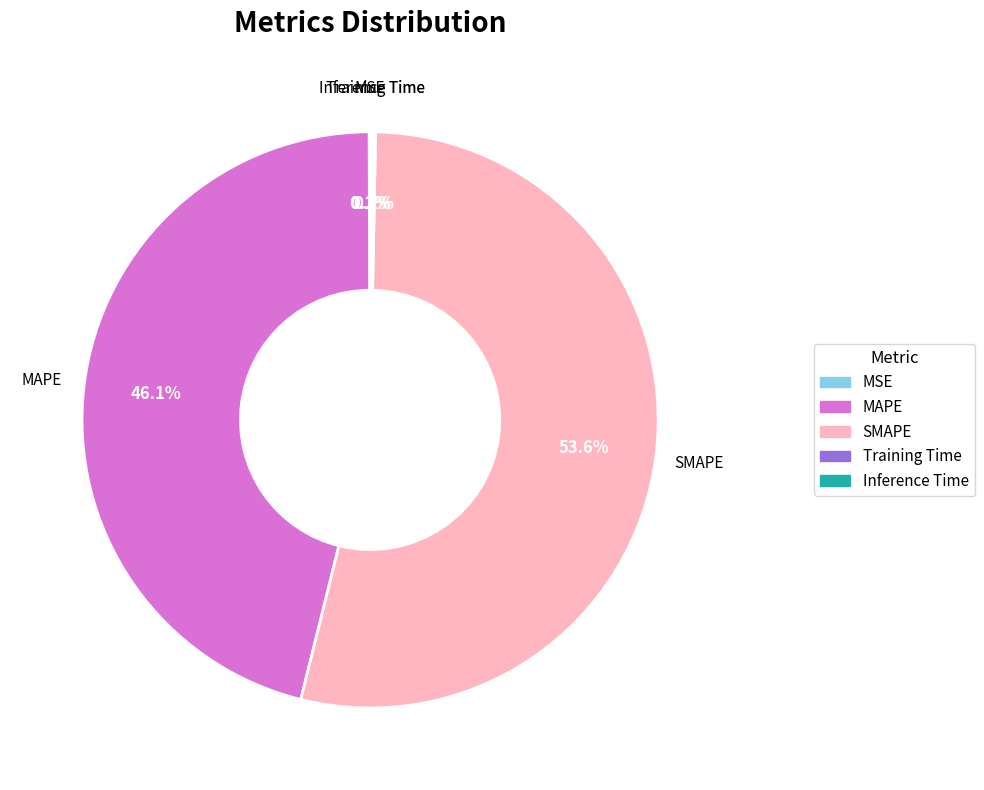

Which slice represents more than half of the pie?

SMAPE